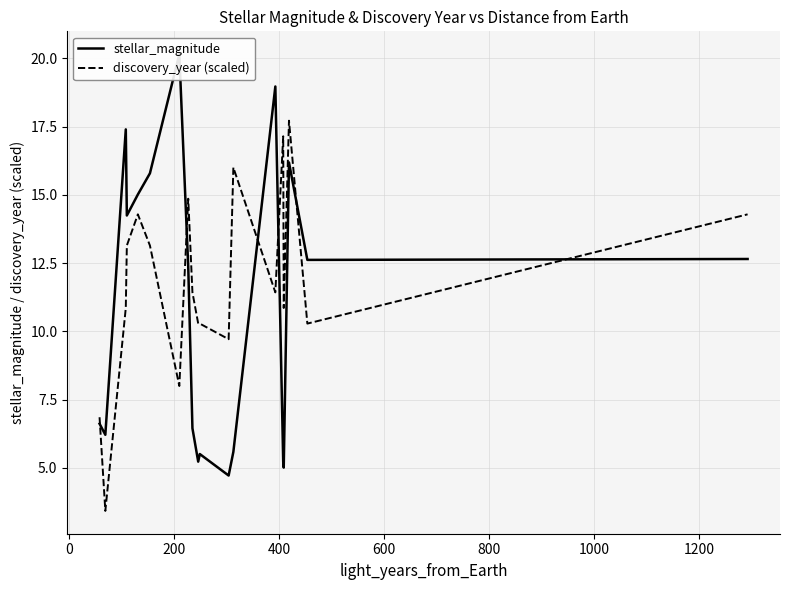

Which series has the largest range (max minus min)?

stellar_magnitude